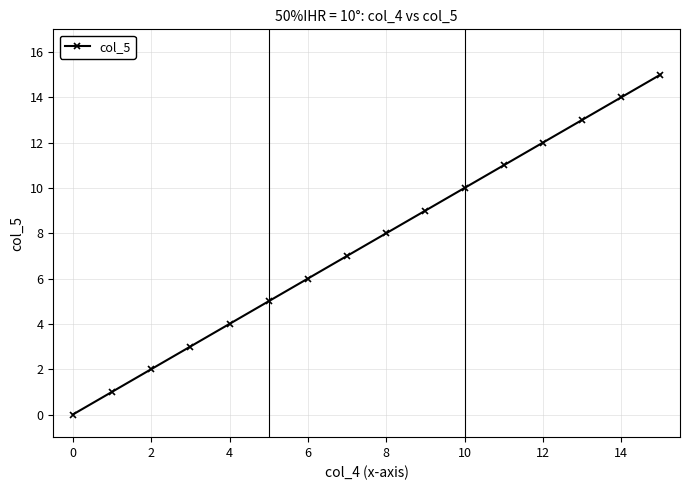

What is the maximum value shown in the chart?

15